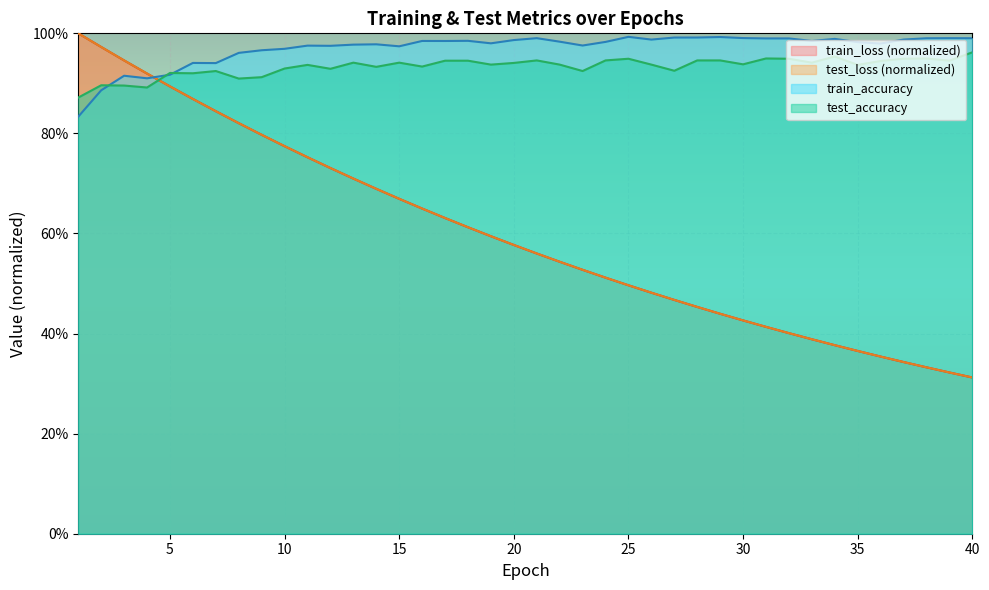

The value of train_accuracy at 35 is 0.7. True or false?

False